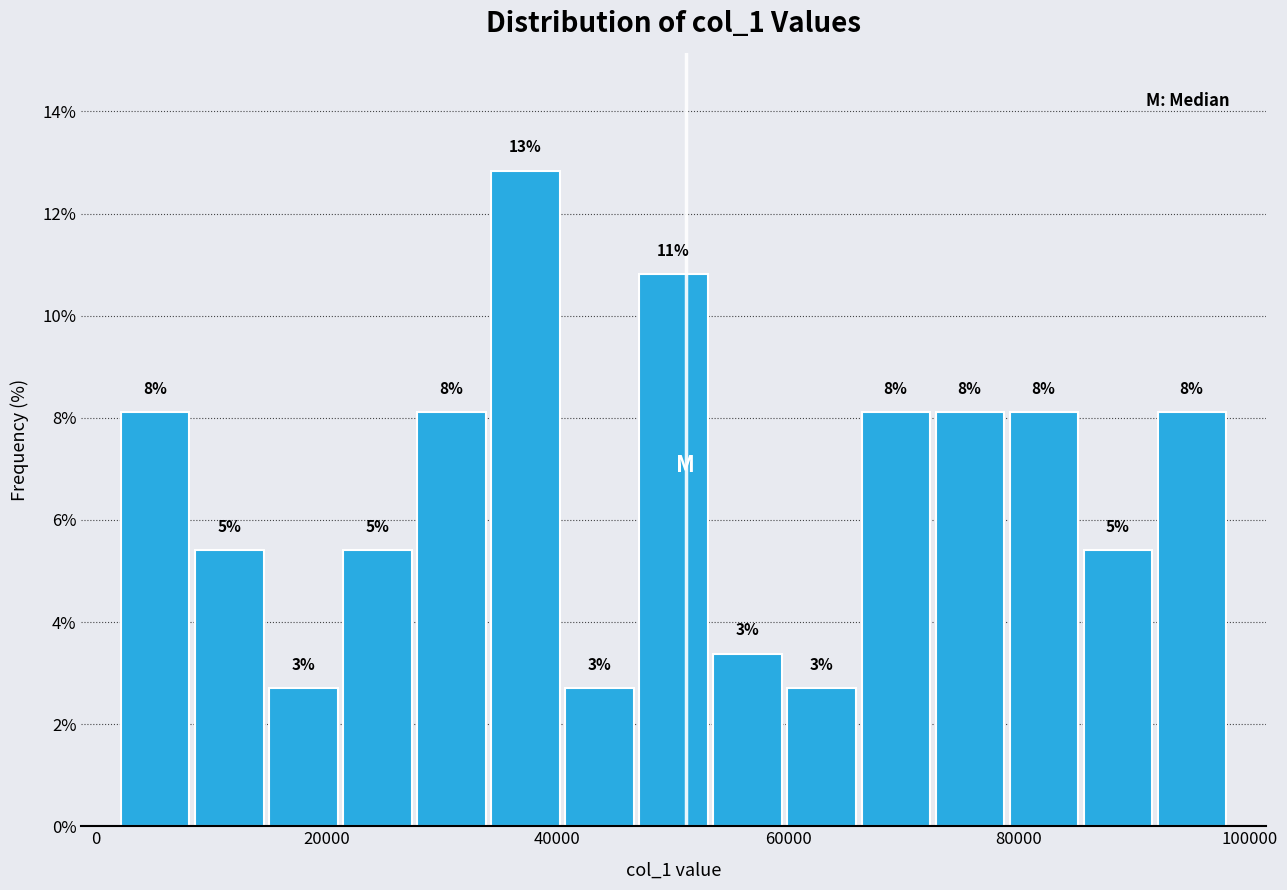

Read against the x-axis, roughly where is the centre of the tallest bar?

38000